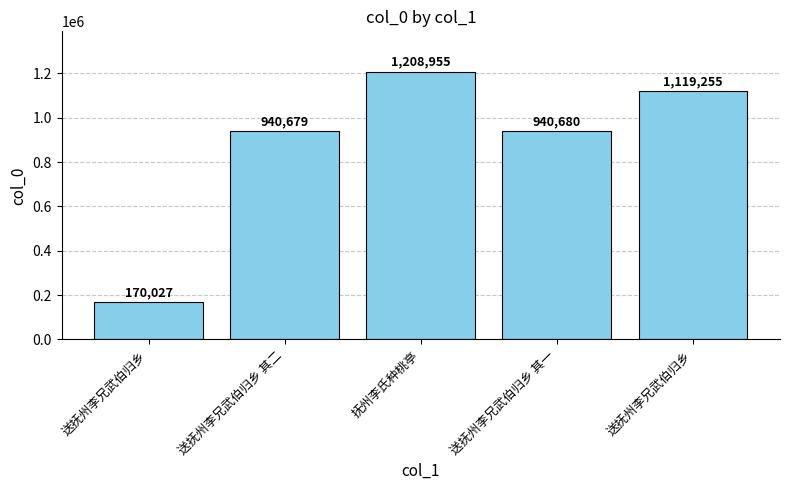

What is the change in value from 送抚州李兄武伯归乡 其二 to 送抚州李兄武伯归乡?

+178576